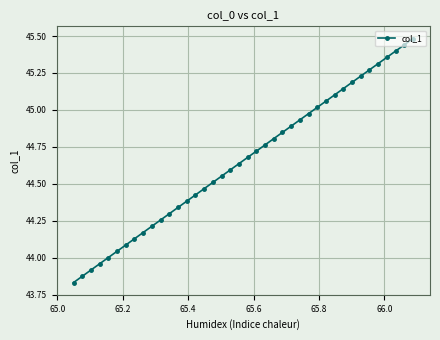

What is the difference between the maximum and second lowest values?

1.6